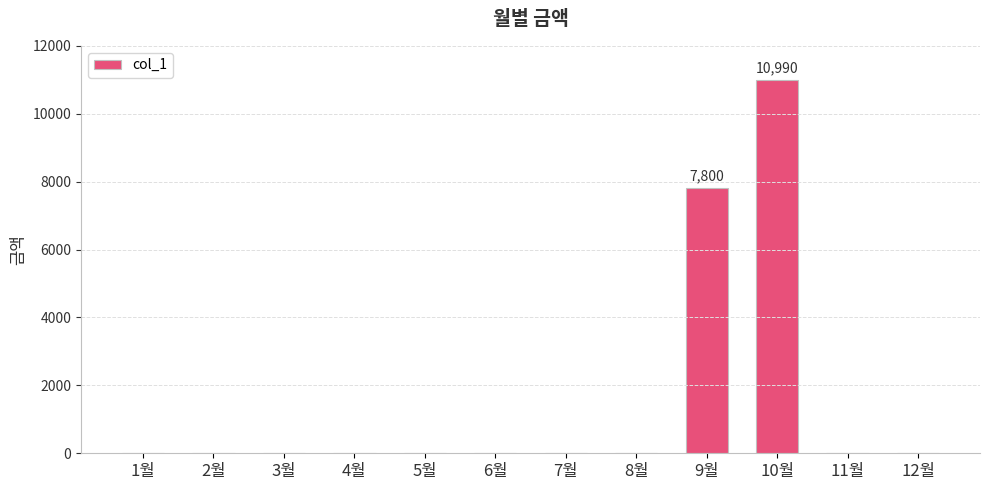

Count the number of categories in the chart.

12